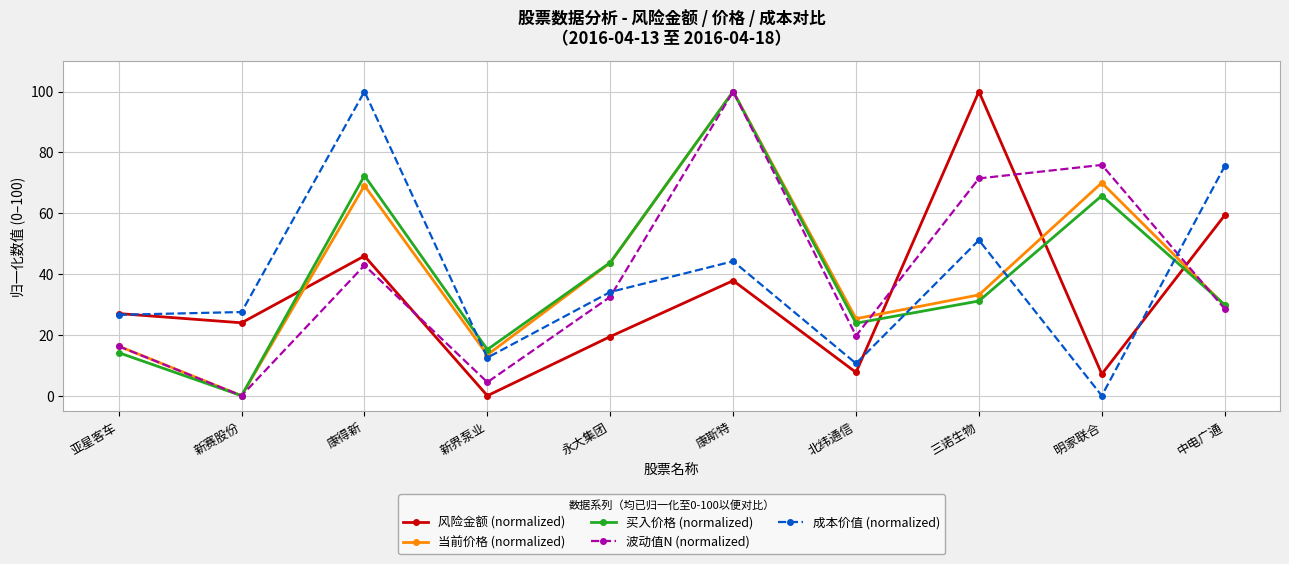

At which label does 当前价格 (normalized) reach its peak?

康斯特